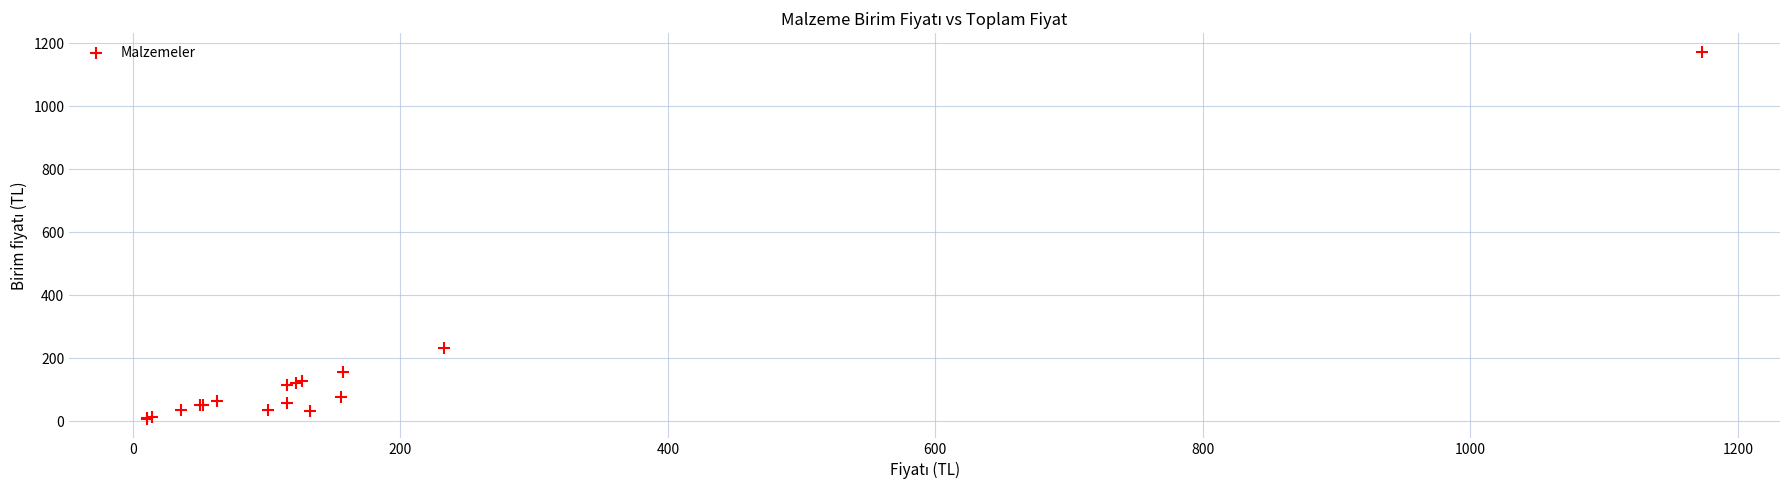

What Y value in the scatter plot is closest to 589?

232.5